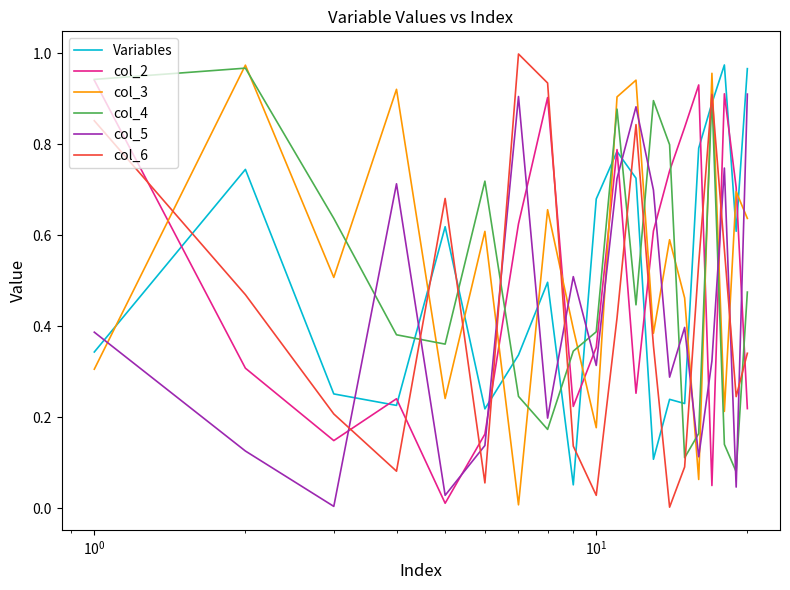

How many times do col_2 and col_6 cross each other?

11